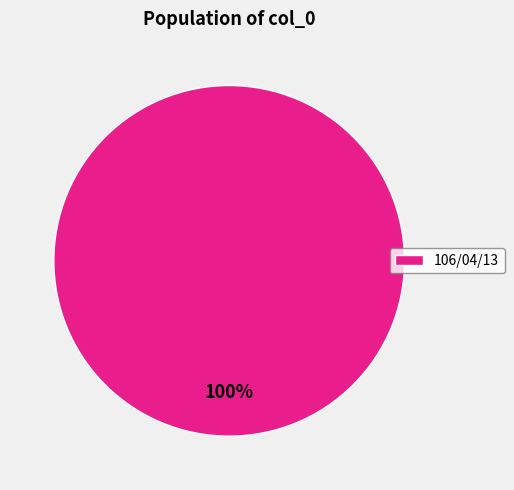

Is there a majority slice in this chart?

Yes